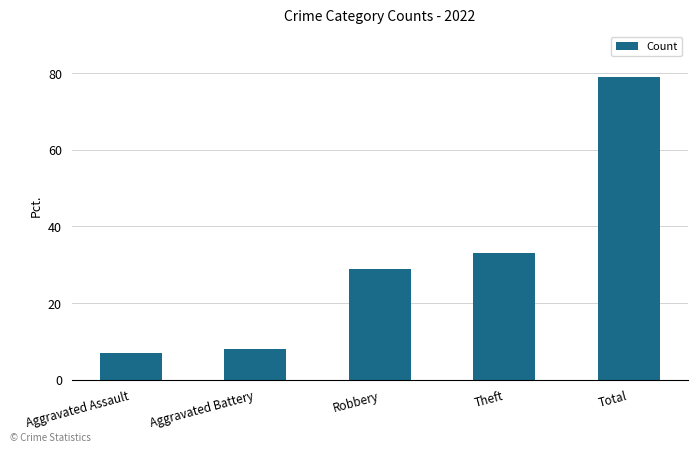

Reading right to left, list all the values displayed in this chart.

Total=79	Theft=33	Robbery=29	Aggravated Battery=8	Aggravated Assault=7